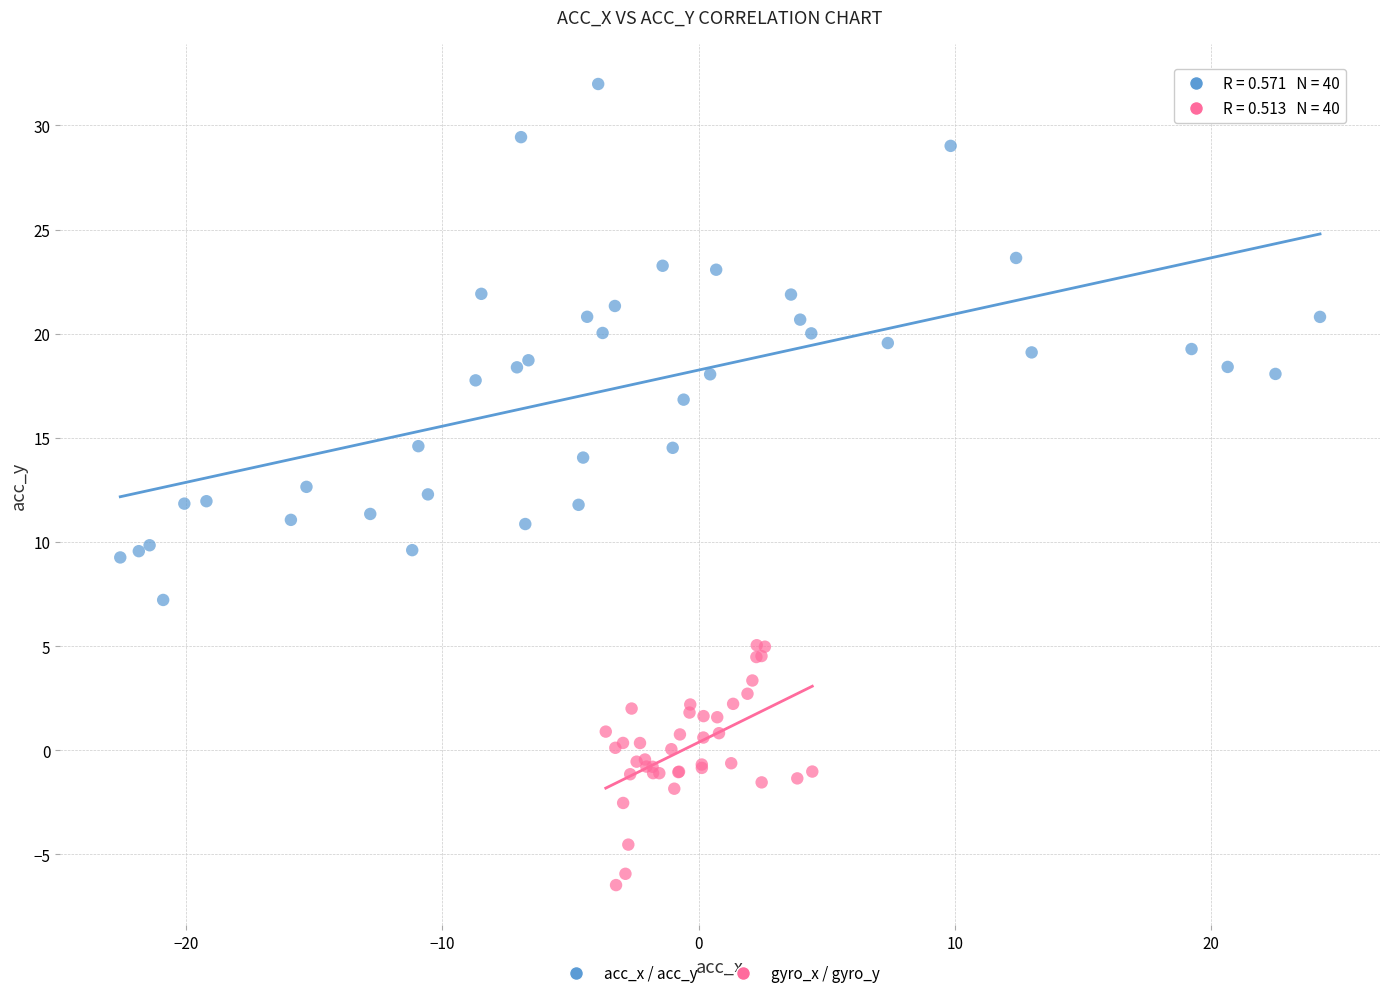

Which series reaches the maximum Y coordinate?

acc_x / acc_y